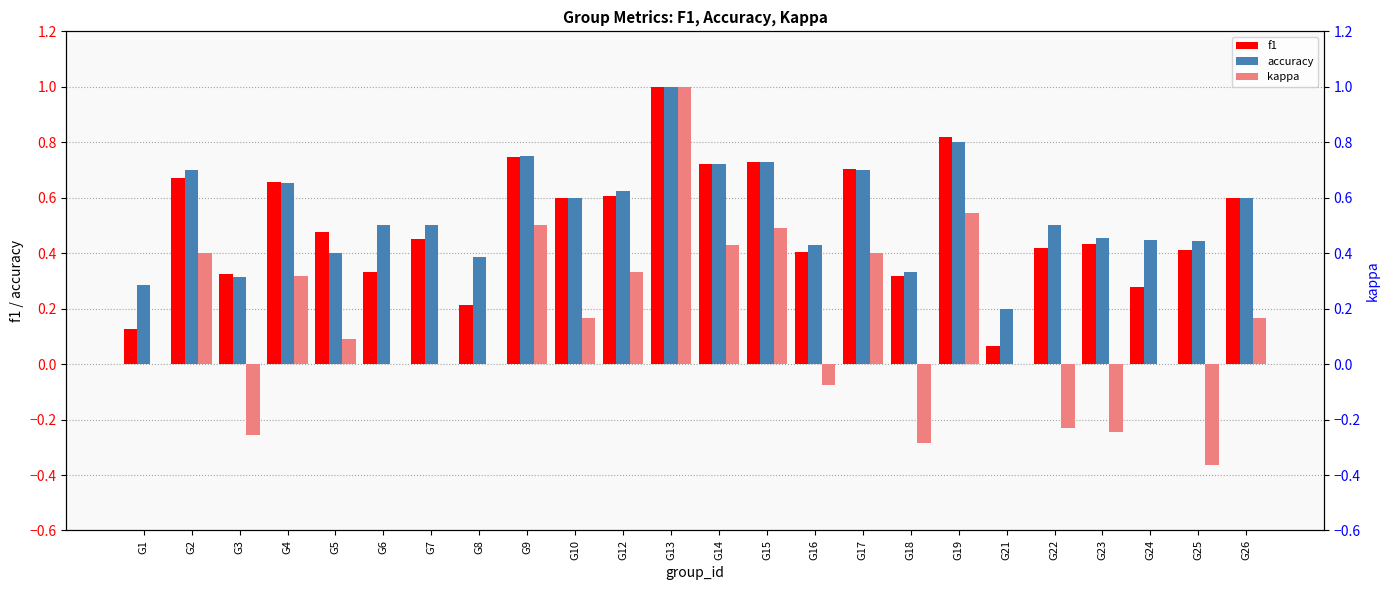

Reading right to left, transcribe all the data shown in this chart.

f1: 0.6	0.4	0.3	0.4	0.4	0.1	0.8	0.3	0.7	0.4	0.7	0.7	1.0	0.6	0.6	0.7	0.2	0.5	0.3	0.5	0.7	0.3	0.7	0.1
accuracy: 0.6	0.4	0.4	0.5	0.5	0.2	0.8	0.3	0.7	0.4	0.7	0.7	1.0	0.6	0.6	0.8	0.4	0.5	0.5	0.4	0.7	0.3	0.7	0.3
kappa: 0.2	-0.4	0.0	-0.2	-0.2	0.0	0.5	-0.3	0.4	-0.1	0.5	0.4	1.0	0.3	0.2	0.5	0.0	0.0	0.0	0.1	0.3	-0.3	0.4	0.0